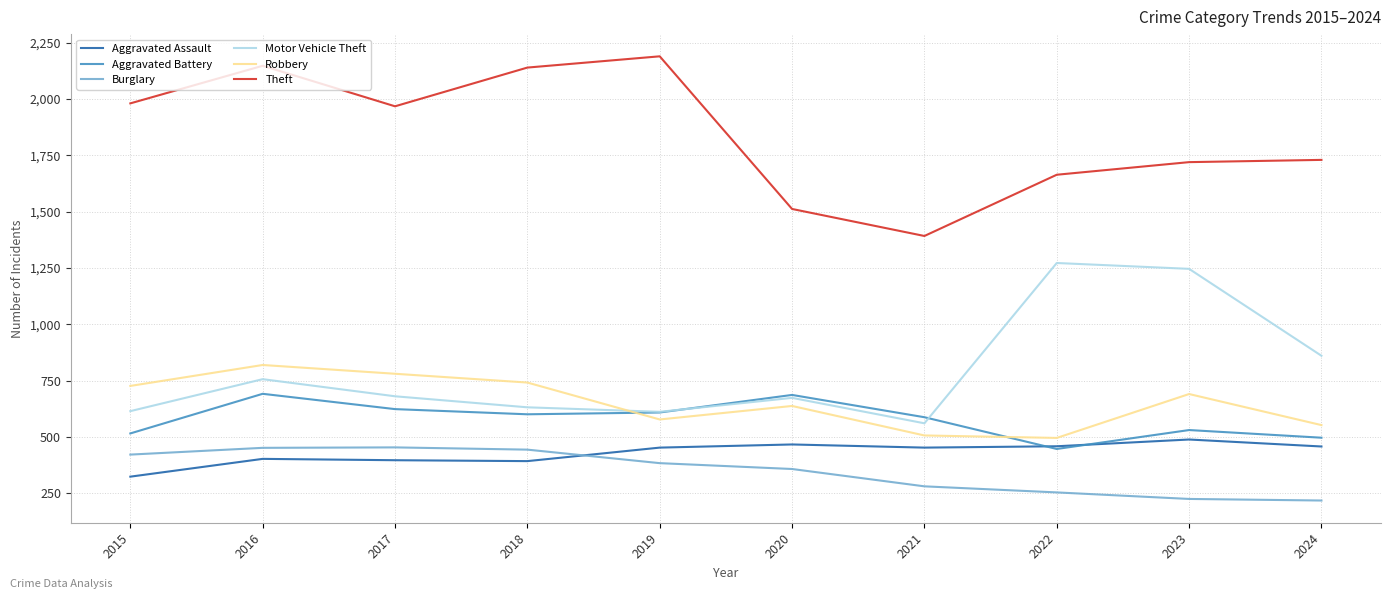

Between 2015 and 2023, which series saw the biggest shift?

Motor Vehicle Theft